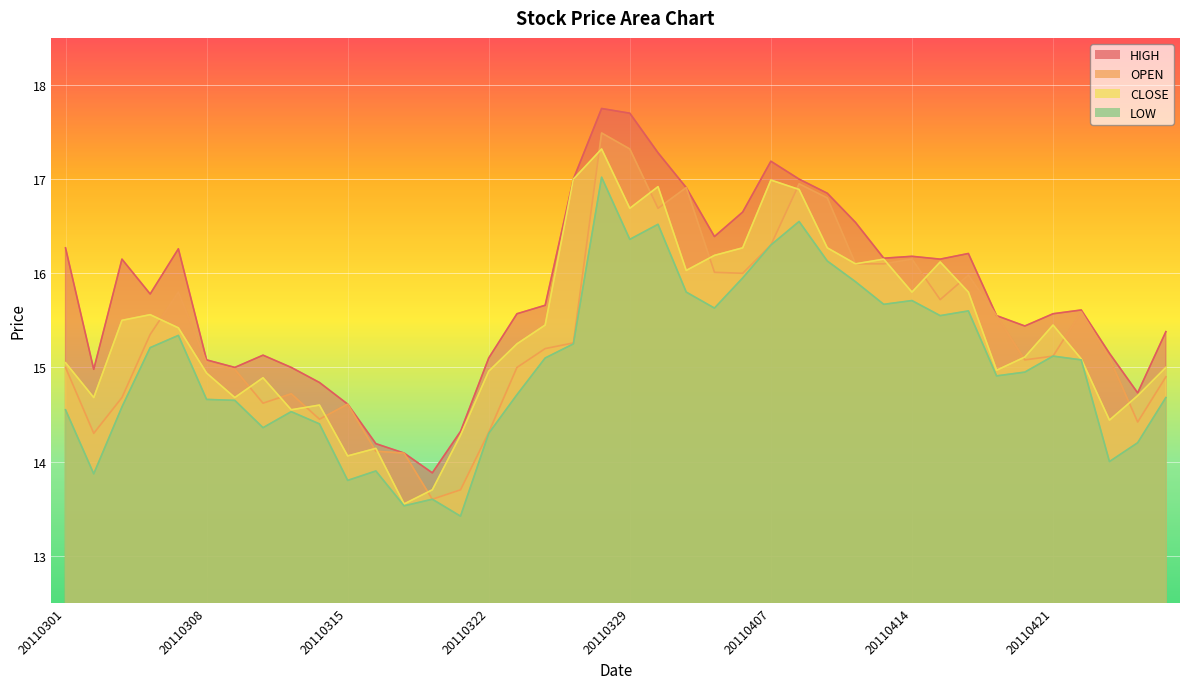

Between 20110323 and 20110422, which series saw the biggest shift?

OPEN